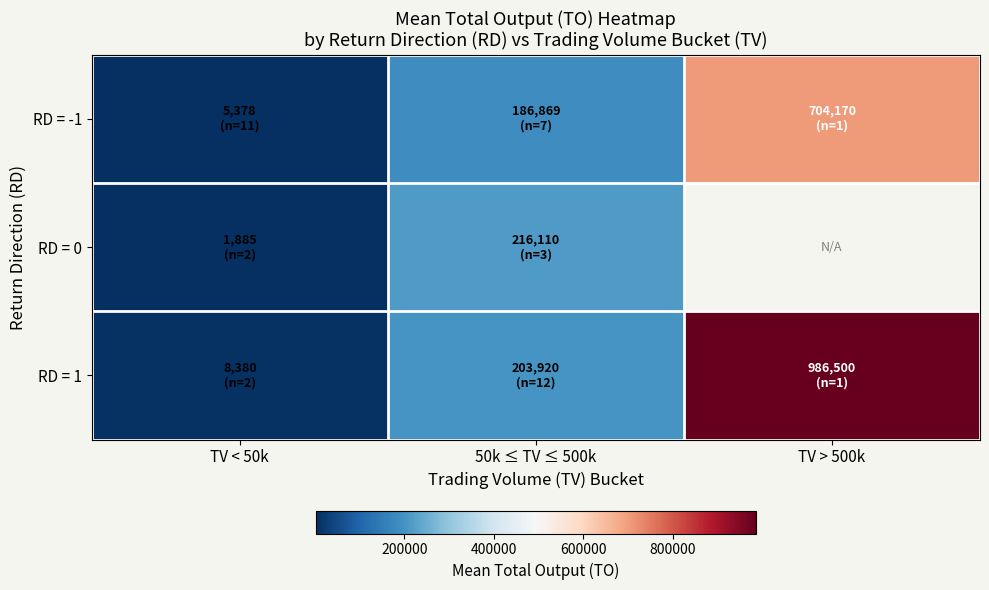

What is the total value across all series at TV < 50k?

15643.2